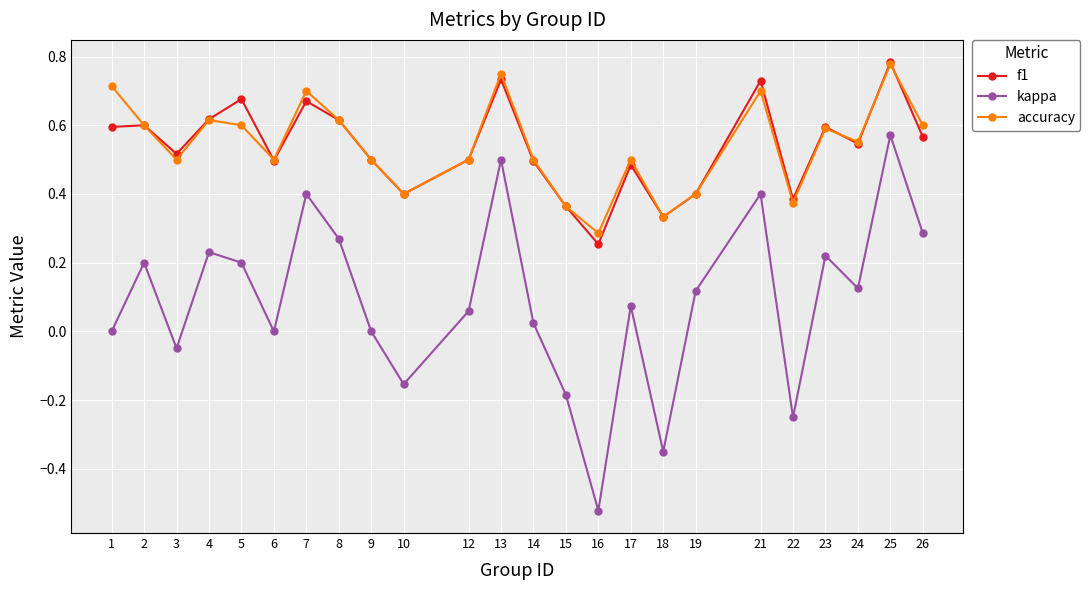

True or false: accuracy and kappa intersect in this chart.

False